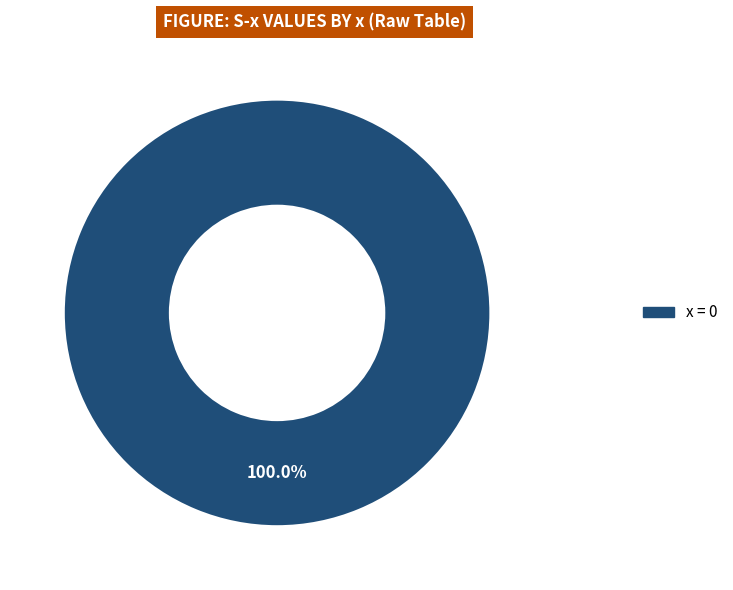

Is there a majority slice in this chart?

Yes